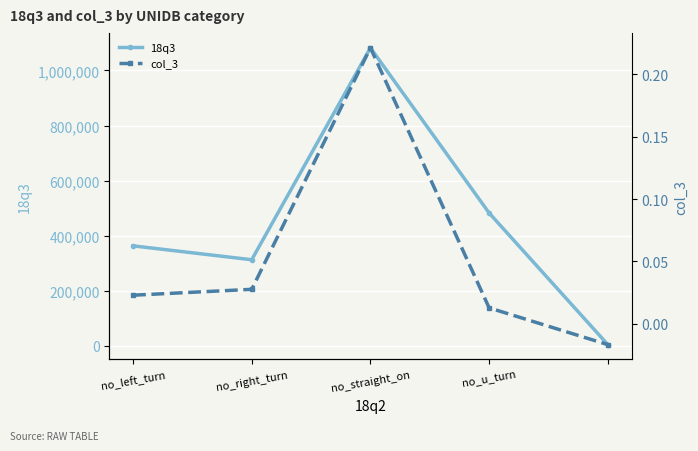

True or false: col_3 and 18q3 intersect in this chart.

False